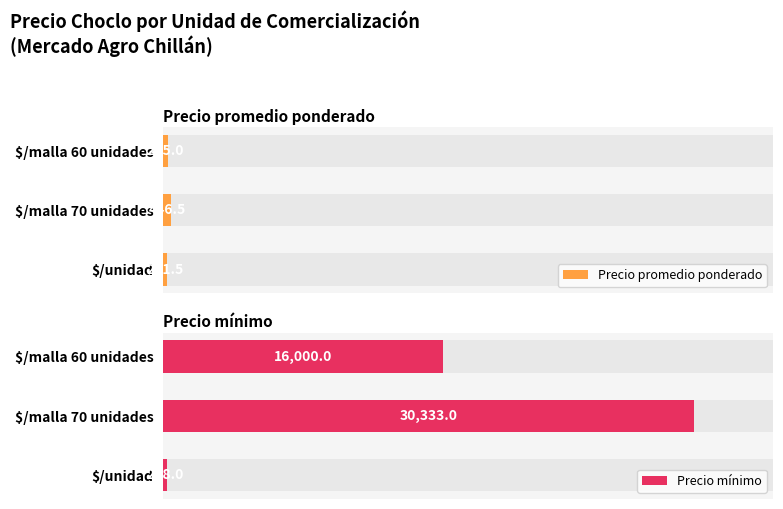

List the series in order of their peak value, highest first.

Precio mínimo, Precio promedio ponderado